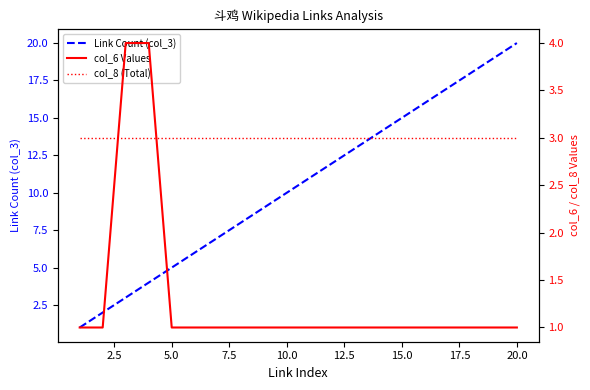

The value of Link Count (col_3) at 10.0 is 10. True or false?

True